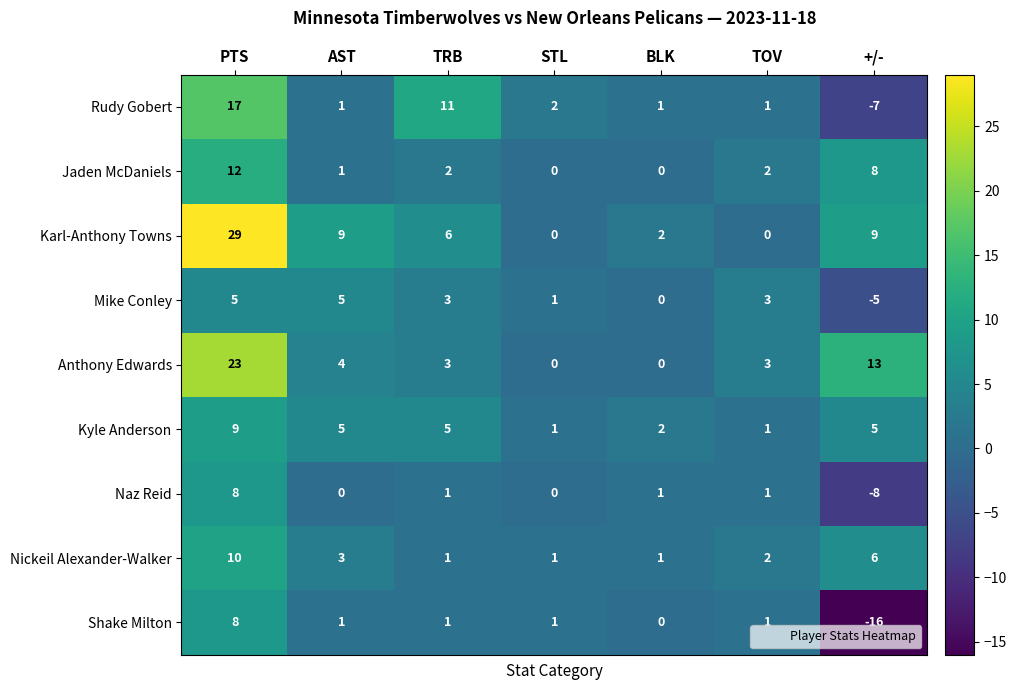

Rank the series at +/- from highest to lowest value.

Anthony Edwards, Karl-Anthony Towns, Jaden McDaniels, Nickeil Alexander-Walker, Kyle Anderson, Mike Conley, Rudy Gobert, Naz Reid, Shake Milton